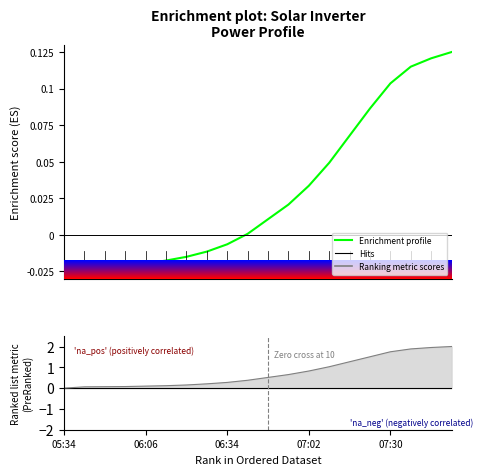

Does the chart have visible grid lines?

No